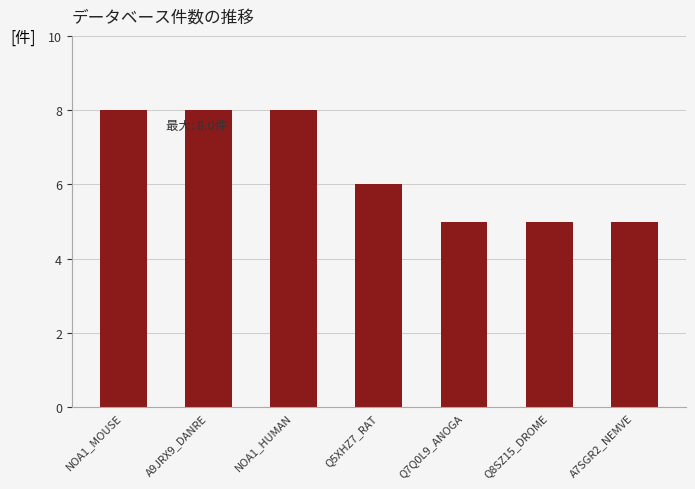

What is the maximum value shown in the chart?

8